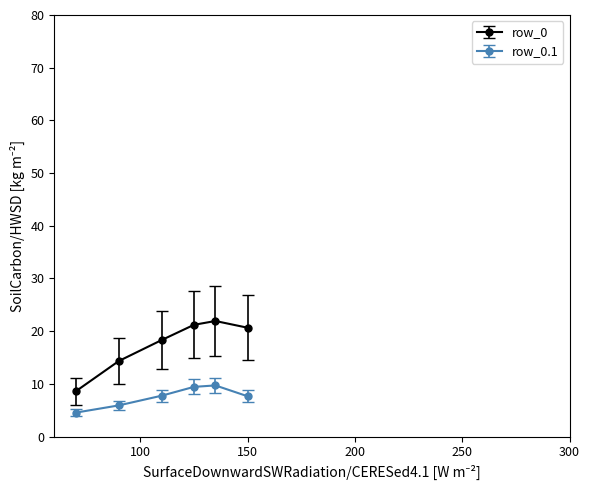

What is the value of the row_0.1 point at the 5th from the left?

9.7